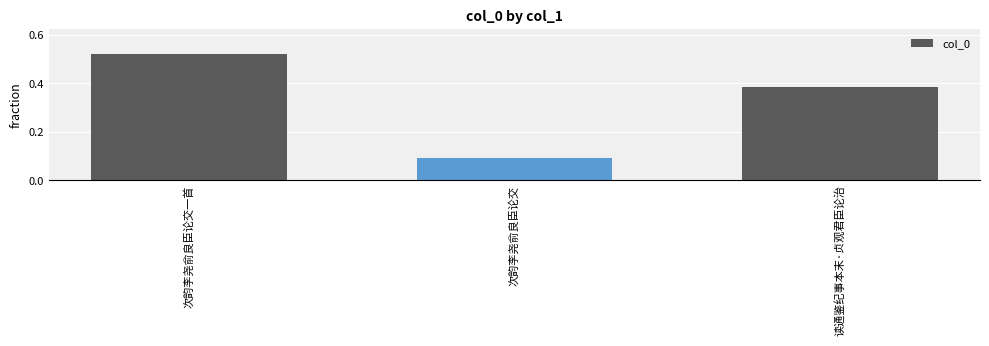

What is the sum of the values at 读通鉴纪事本末·贞观君臣论治 and 次韵李尧俞良臣论交一首?

0.9